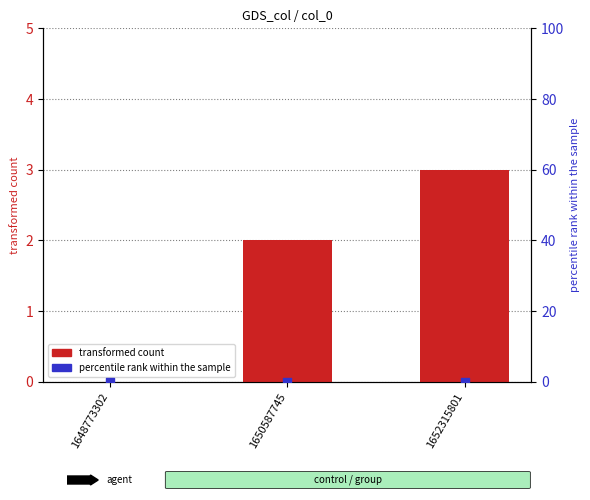

Which series reaches the minimum Y coordinate?

transformed count